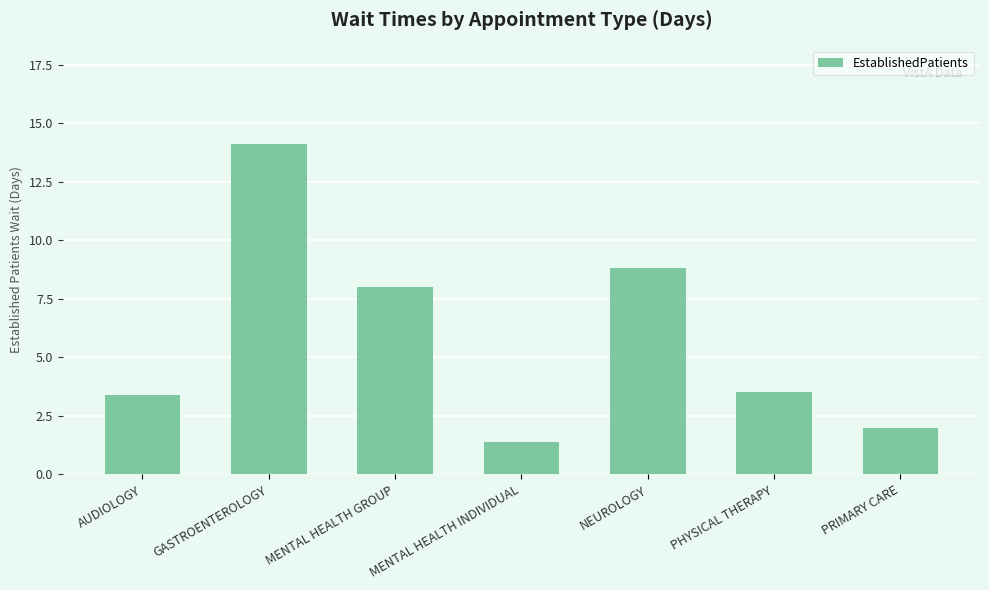

Reading left to right, list all the values displayed in this chart.

AUDIOLOGY=3.4	GASTROENTEROLOGY=14.1	MENTAL HEALTH GROUP=8.0	MENTAL HEALTH INDIVIDUAL=1.4	NEUROLOGY=8.8	PHYSICAL THERAPY=3.5	PRIMARY CARE=2.0